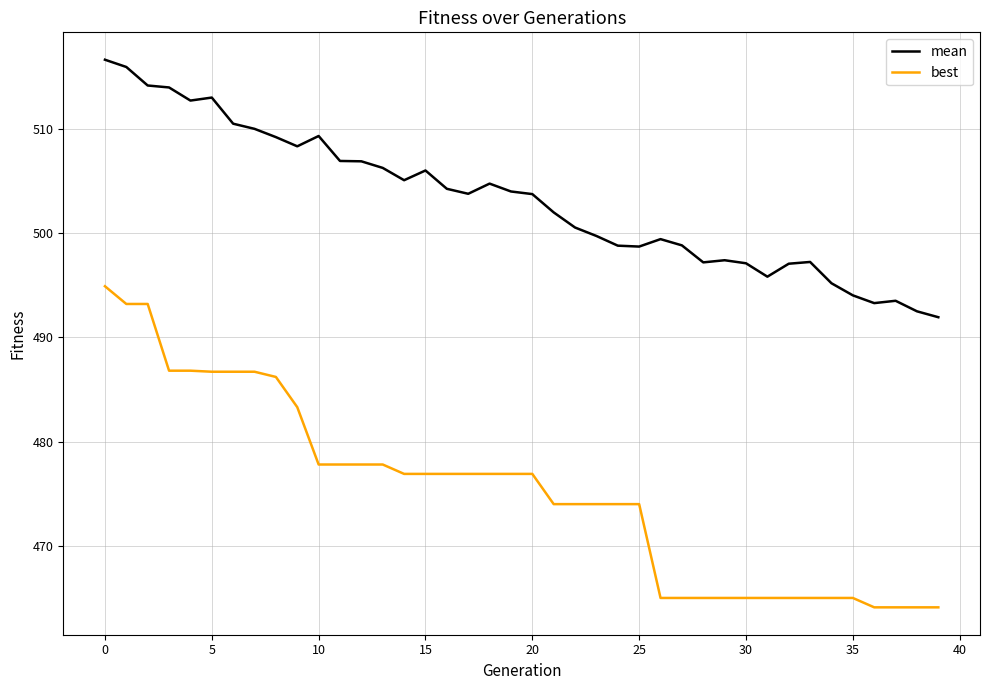

True or false: mean has more than 0 interior local peaks.

True